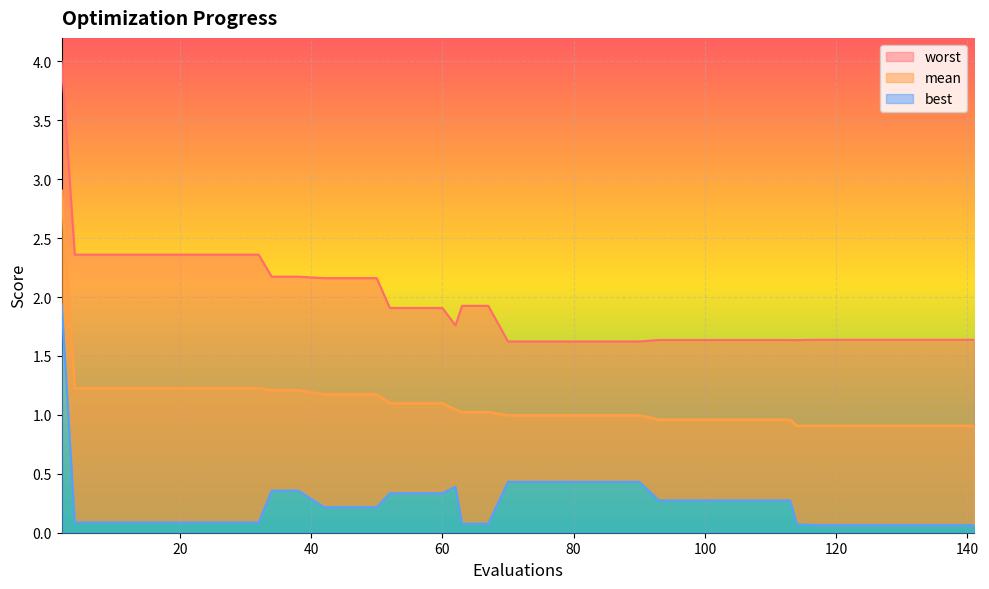

What is the difference between the maximum and minimum values in the mean series?

2.0